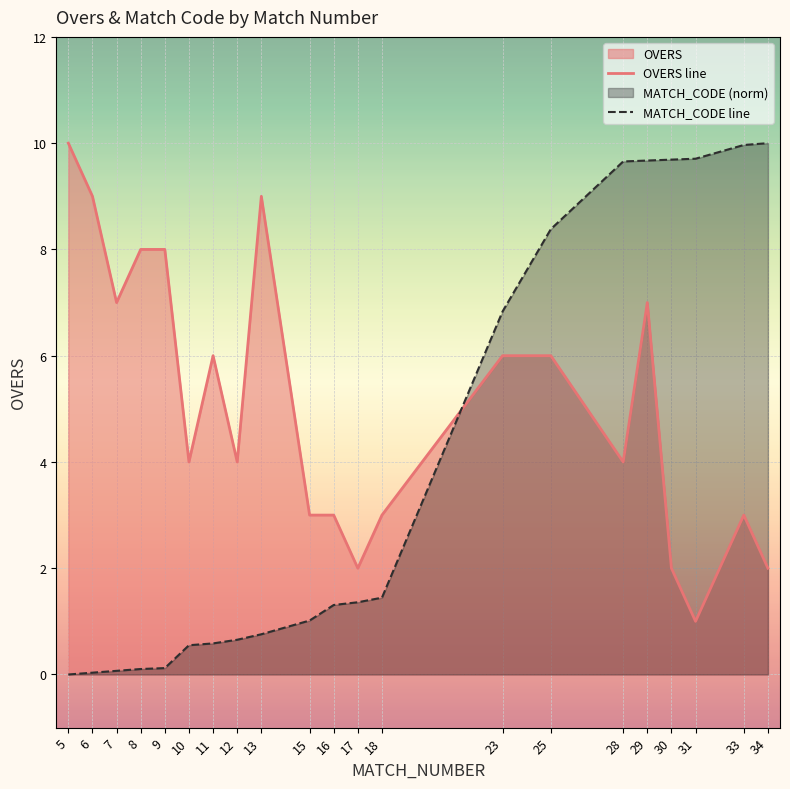

The MATCH_CODE line series shows 9.7 at 29. True or false?

True